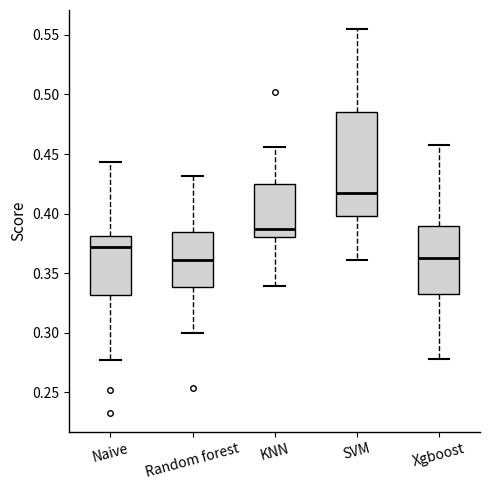

Which box is the tallest, from its lower edge to its upper edge?

SVM